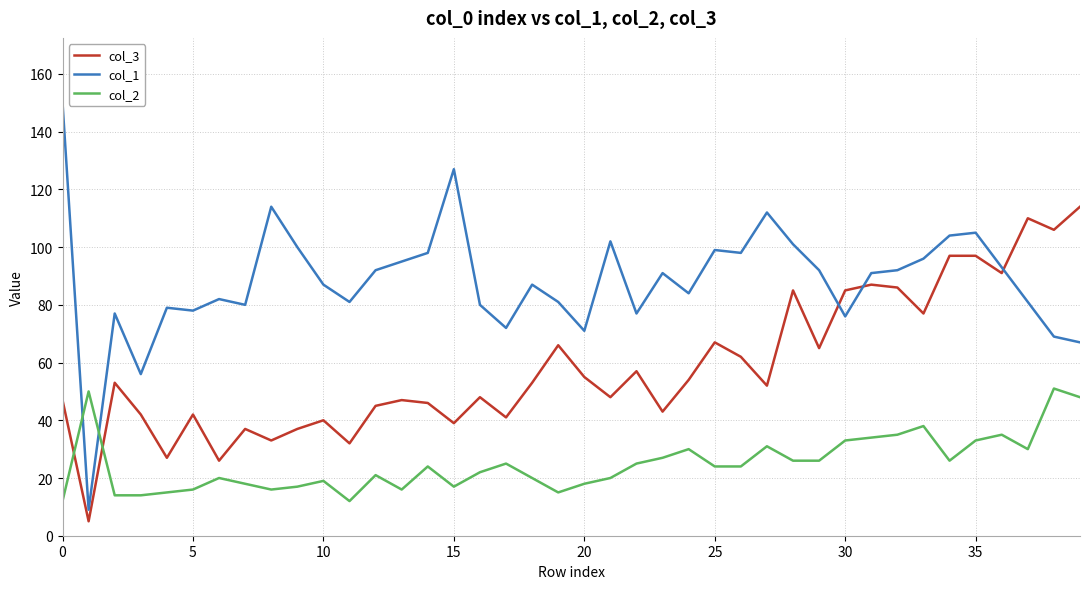

Which series has the largest range (max minus min)?

col_1